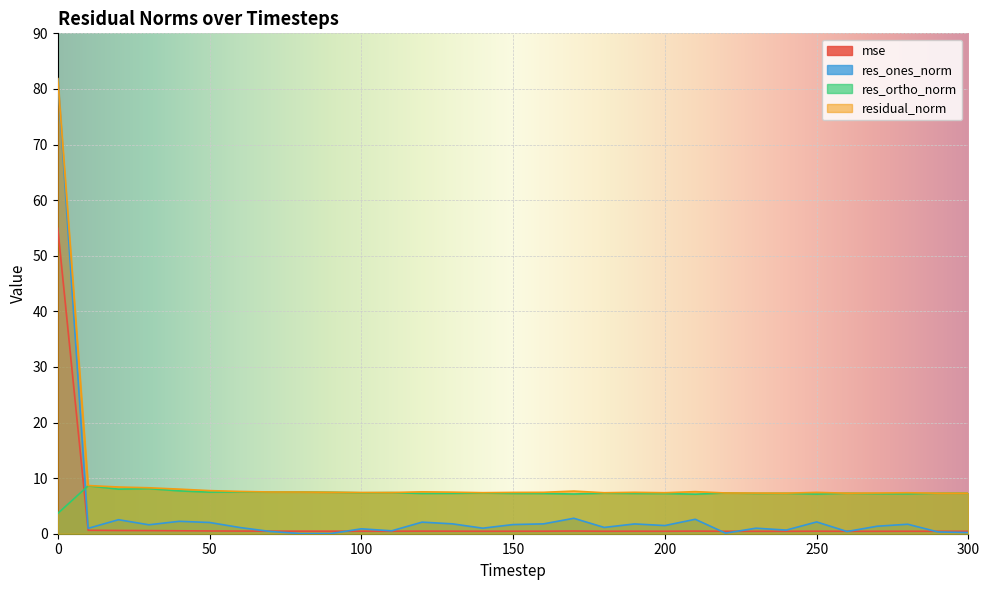

True or false: res_ortho_norm and residual_norm intersect in this chart.

False